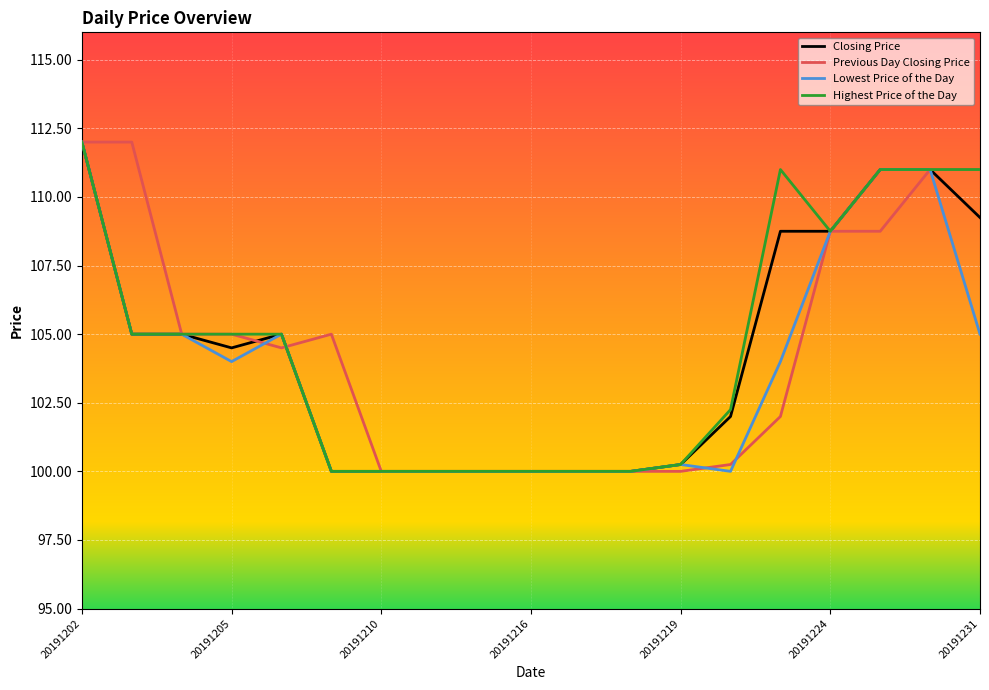

Does the chart have visible grid lines?

Yes